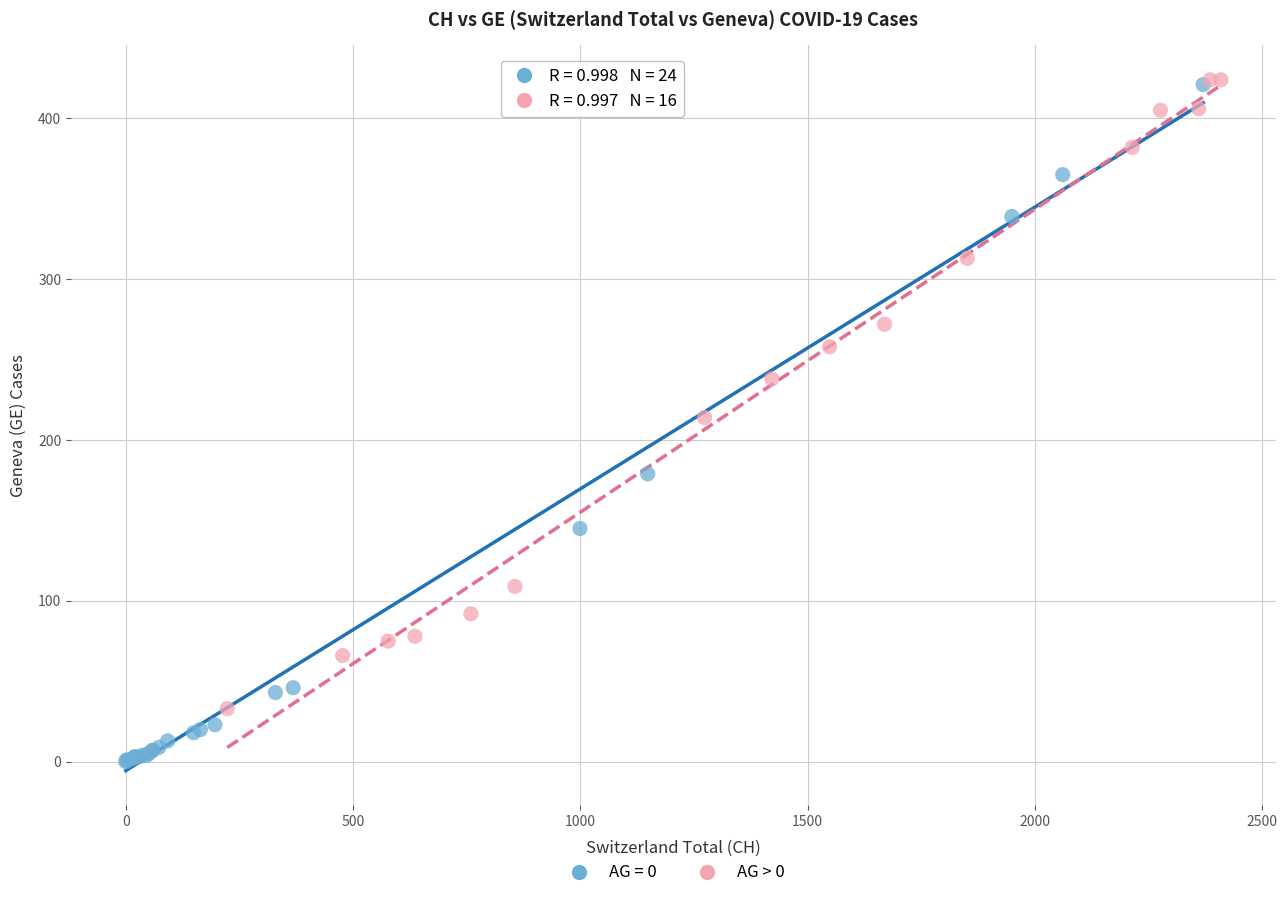

Which series has the widest spread of Y values?

AG = 0